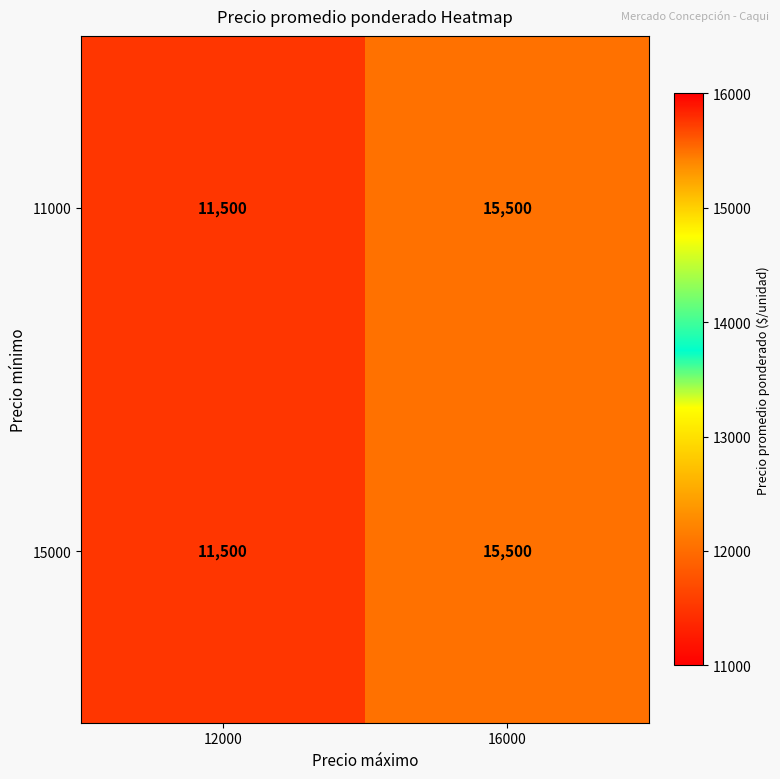

At which category does the chart reach its peak across all series?

16000